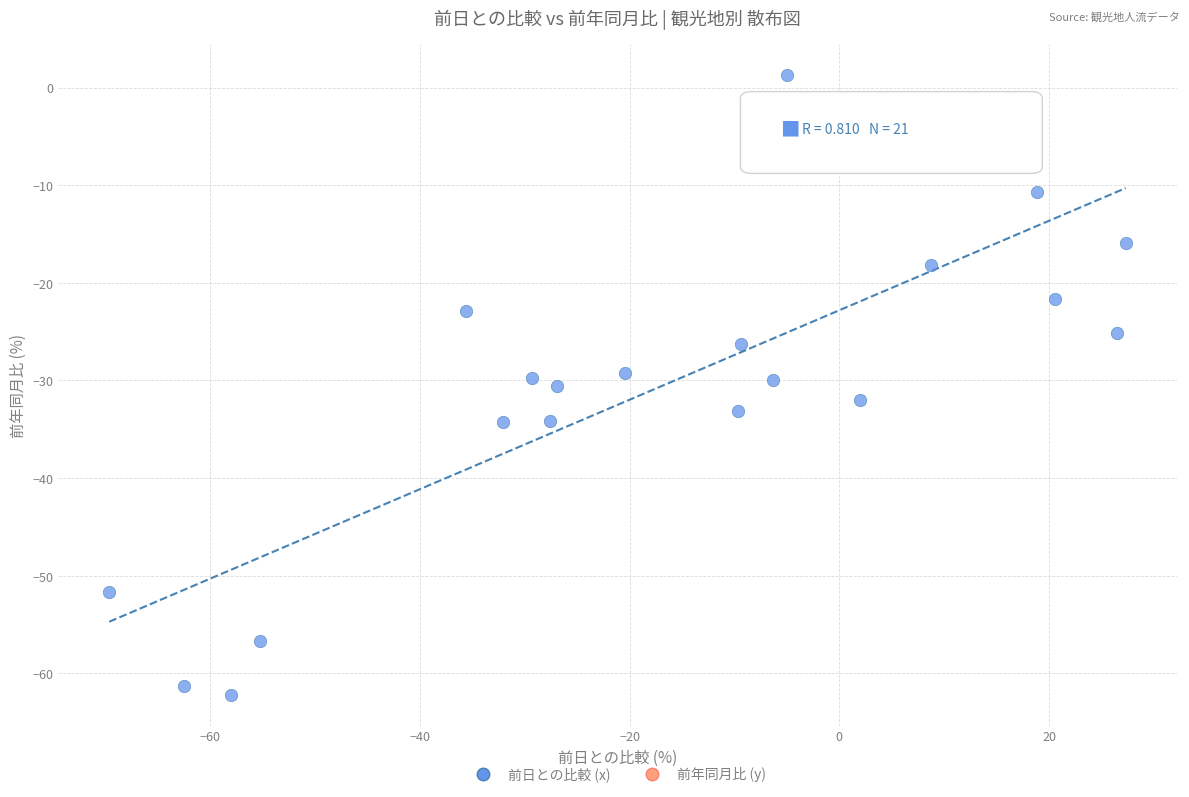

What is the range of Y values (max minus min)?

63.5